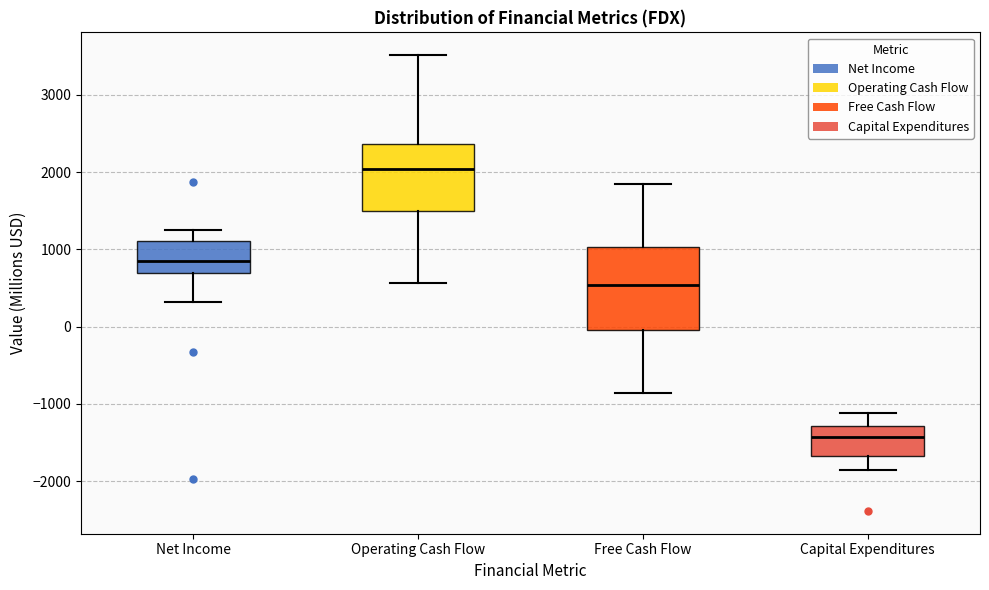

Reading left to right, transcribe this box plot: for each box, give where its median line is, the range the box spans, and where its two whiskers end, as read against the y-axis. The values are not printed on the chart, so give them approximately, as read against the axis.

Net Income: median 900, box 700 to 1100, whiskers 300 to 1200
Operating Cash Flow: median 2000, box 1500 to 2400, whiskers 600 to 3500
Free Cash Flow: median 500, box 0 to 1000, whiskers -900 to 1800
Capital Expenditures: median -1400, box -1700 to -1300, whiskers -1900 to -1100